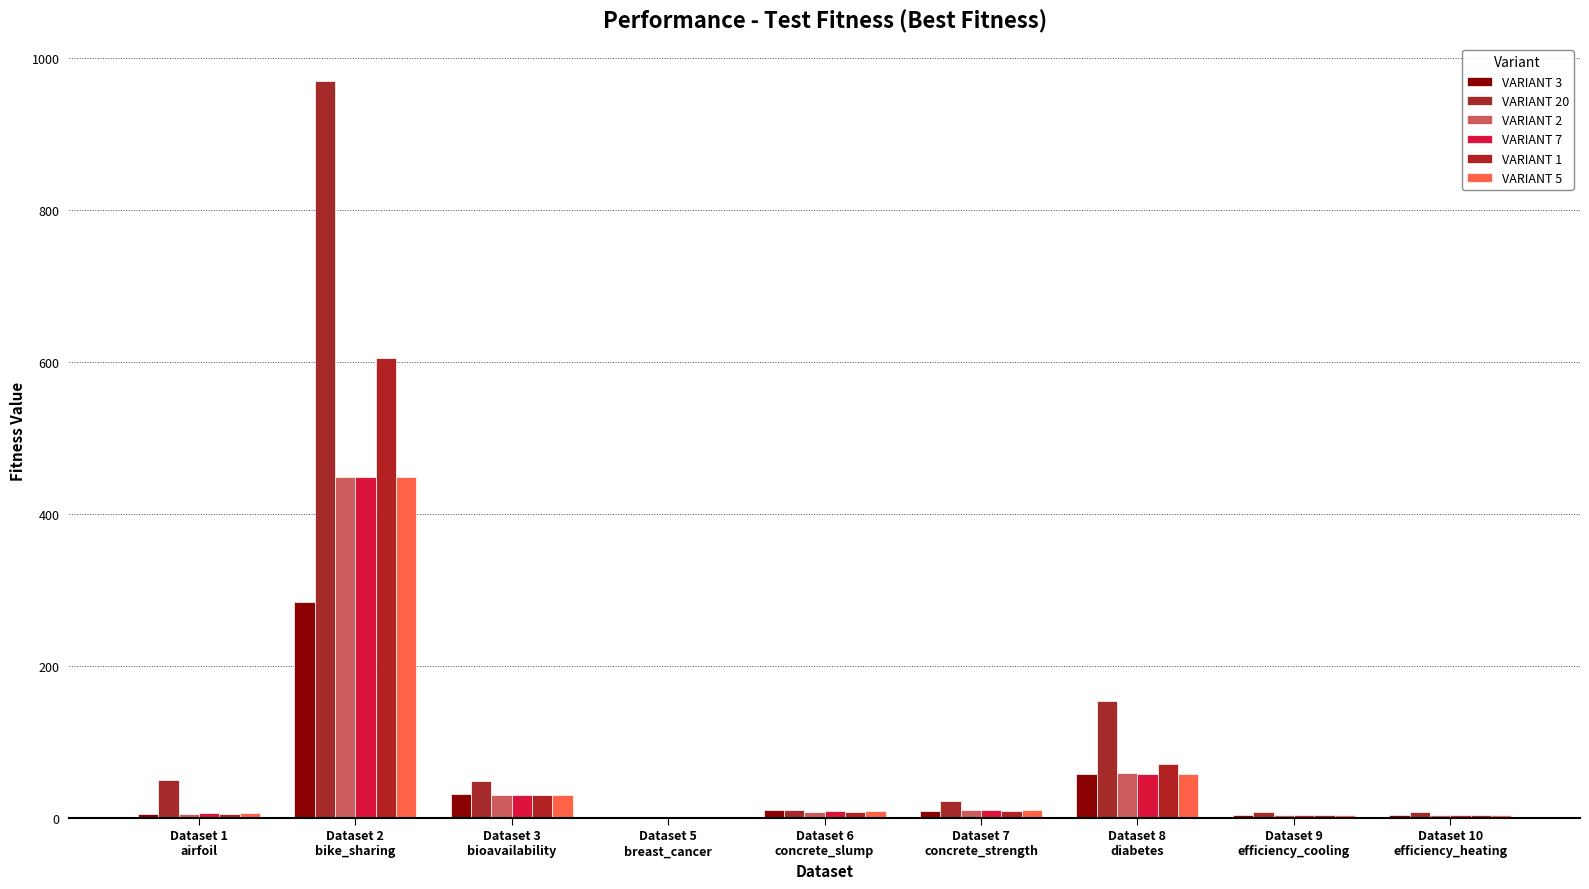

How many series are shown in this chart?

6